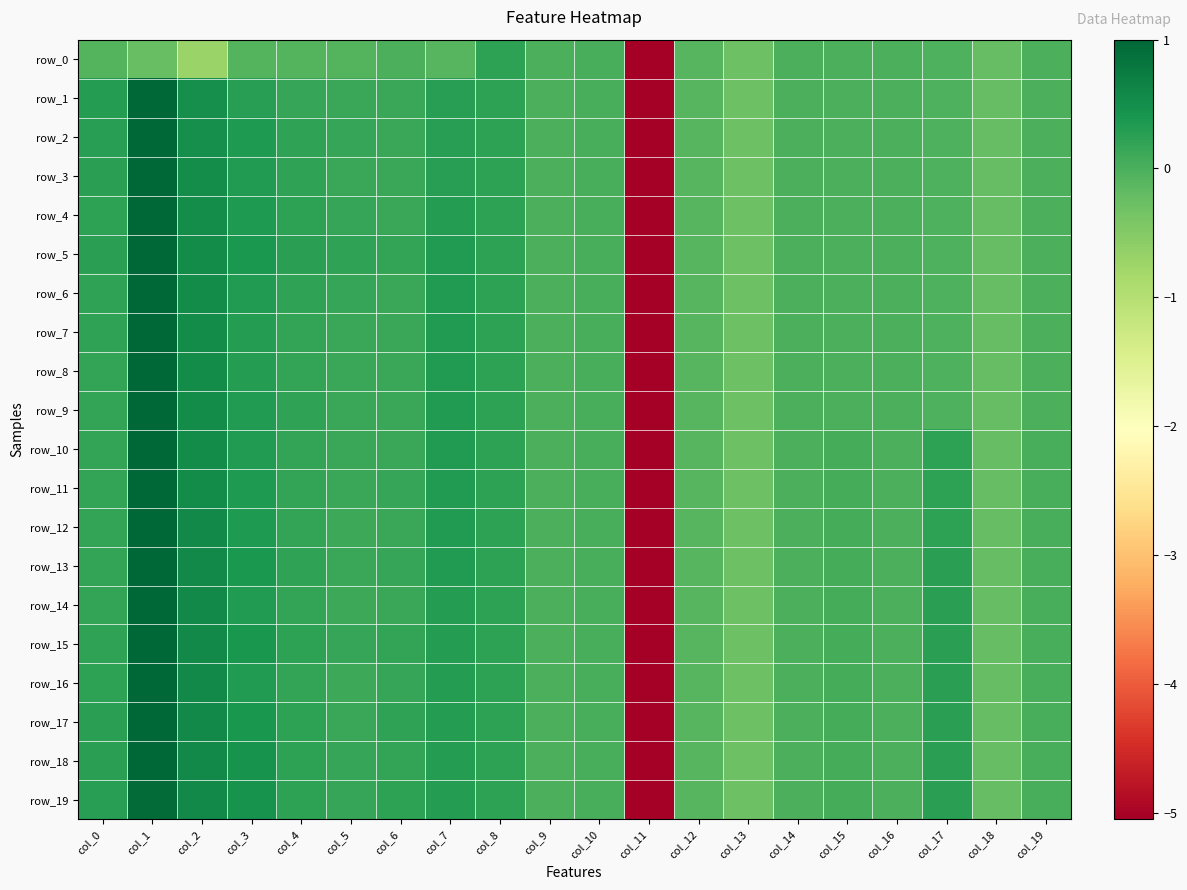

Reading right to left, extract all data points from this chart.

row_0: col_19=-0.0	col_18=-0.2	col_17=-0.0	col_16=-0.0	col_15=-0.0	col_14=-0.0	col_13=-0.3	col_12=-0.1	col_11=-5.1	col_10=0.0	col_9=0.0	col_8=0.2	col_7=-0.1	col_6=-0.0	col_5=-0.1	col_4=-0.1	col_3=-0.1	col_2=-0.7	col_1=-0.2	col_0=-0.1
row_1: col_19=-0.0	col_18=-0.2	col_17=-0.0	col_16=-0.0	col_15=-0.0	col_14=-0.0	col_13=-0.3	col_12=-0.1	col_11=-5.1	col_10=0.0	col_9=0.0	col_8=0.2	col_7=0.3	col_6=0.1	col_5=0.1	col_4=0.2	col_3=0.3	col_2=0.5	col_1=1.0	col_0=0.3
row_2: col_19=-0.0	col_18=-0.2	col_17=-0.0	col_16=-0.0	col_15=-0.0	col_14=-0.0	col_13=-0.3	col_12=-0.1	col_11=-5.1	col_10=0.0	col_9=0.0	col_8=0.2	col_7=0.3	col_6=0.1	col_5=0.2	col_4=0.2	col_3=0.4	col_2=0.5	col_1=1.0	col_0=0.3
row_3: col_19=-0.0	col_18=-0.2	col_17=-0.0	col_16=-0.0	col_15=-0.0	col_14=-0.0	col_13=-0.3	col_12=-0.1	col_11=-5.1	col_10=0.0	col_9=0.0	col_8=0.2	col_7=0.3	col_6=0.1	col_5=0.1	col_4=0.2	col_3=0.3	col_2=0.5	col_1=1.0	col_0=0.2
row_4: col_19=-0.0	col_18=-0.2	col_17=-0.0	col_16=-0.0	col_15=-0.0	col_14=-0.0	col_13=-0.3	col_12=-0.1	col_11=-5.1	col_10=0.0	col_9=0.0	col_8=0.2	col_7=0.3	col_6=0.1	col_5=0.2	col_4=0.2	col_3=0.4	col_2=0.5	col_1=1.0	col_0=0.2
row_5: col_19=-0.0	col_18=-0.2	col_17=-0.0	col_16=-0.0	col_15=-0.0	col_14=-0.0	col_13=-0.3	col_12=-0.1	col_11=-5.1	col_10=0.0	col_9=0.0	col_8=0.2	col_7=0.3	col_6=0.2	col_5=0.2	col_4=0.3	col_3=0.4	col_2=0.5	col_1=1.0	col_0=0.3
row_6: col_19=-0.0	col_18=-0.2	col_17=-0.0	col_16=-0.0	col_15=-0.0	col_14=-0.0	col_13=-0.3	col_12=-0.1	col_11=-5.1	col_10=0.0	col_9=0.0	col_8=0.2	col_7=0.3	col_6=0.1	col_5=0.1	col_4=0.2	col_3=0.3	col_2=0.5	col_1=1.0	col_0=0.2
row_7: col_19=-0.0	col_18=-0.2	col_17=-0.0	col_16=-0.0	col_15=-0.0	col_14=-0.0	col_13=-0.3	col_12=-0.1	col_11=-5.1	col_10=0.0	col_9=0.0	col_8=0.2	col_7=0.3	col_6=0.1	col_5=0.1	col_4=0.2	col_3=0.3	col_2=0.5	col_1=1.0	col_0=0.2
row_8: col_19=-0.0	col_18=-0.2	col_17=-0.0	col_16=-0.0	col_15=-0.0	col_14=-0.0	col_13=-0.3	col_12=-0.1	col_11=-5.1	col_10=0.0	col_9=0.0	col_8=0.2	col_7=0.3	col_6=0.1	col_5=0.1	col_4=0.2	col_3=0.3	col_2=0.5	col_1=1.0	col_0=0.2
row_9: col_19=-0.0	col_18=-0.2	col_17=-0.0	col_16=-0.0	col_15=-0.0	col_14=-0.0	col_13=-0.3	col_12=-0.1	col_11=-5.1	col_10=0.0	col_9=0.0	col_8=0.2	col_7=0.3	col_6=0.1	col_5=0.1	col_4=0.2	col_3=0.3	col_2=0.5	col_1=1.0	col_0=0.2
row_10: col_19=0.0	col_18=-0.2	col_17=0.2	col_16=-0.0	col_15=0.0	col_14=-0.0	col_13=-0.3	col_12=-0.1	col_11=-5.1	col_10=0.0	col_9=0.0	col_8=0.2	col_7=0.3	col_6=0.1	col_5=0.1	col_4=0.2	col_3=0.3	col_2=0.5	col_1=1.0	col_0=0.2
row_11: col_19=0.0	col_18=-0.2	col_17=0.2	col_16=-0.0	col_15=0.0	col_14=-0.0	col_13=-0.3	col_12=-0.1	col_11=-5.1	col_10=0.0	col_9=0.0	col_8=0.2	col_7=0.3	col_6=0.2	col_5=0.1	col_4=0.2	col_3=0.3	col_2=0.5	col_1=1.0	col_0=0.2
row_12: col_19=0.0	col_18=-0.2	col_17=0.2	col_16=-0.0	col_15=0.0	col_14=-0.0	col_13=-0.3	col_12=-0.1	col_11=-5.1	col_10=0.0	col_9=0.0	col_8=0.2	col_7=0.3	col_6=0.1	col_5=0.1	col_4=0.2	col_3=0.3	col_2=0.6	col_1=1.0	col_0=0.2
row_13: col_19=0.0	col_18=-0.2	col_17=0.2	col_16=-0.0	col_15=0.0	col_14=-0.0	col_13=-0.3	col_12=-0.1	col_11=-5.1	col_10=0.0	col_9=0.0	col_8=0.2	col_7=0.3	col_6=0.2	col_5=0.1	col_4=0.2	col_3=0.4	col_2=0.6	col_1=1.0	col_0=0.2
row_14: col_19=0.0	col_18=-0.2	col_17=0.2	col_16=-0.0	col_15=0.0	col_14=-0.0	col_13=-0.3	col_12=-0.1	col_11=-5.1	col_10=0.0	col_9=0.0	col_8=0.2	col_7=0.3	col_6=0.1	col_5=0.1	col_4=0.2	col_3=0.3	col_2=0.6	col_1=1.0	col_0=0.2
row_15: col_19=0.0	col_18=-0.2	col_17=0.2	col_16=-0.0	col_15=0.0	col_14=-0.0	col_13=-0.3	col_12=-0.1	col_11=-5.1	col_10=0.0	col_9=0.0	col_8=0.2	col_7=0.3	col_6=0.2	col_5=0.2	col_4=0.2	col_3=0.4	col_2=0.6	col_1=1.0	col_0=0.2
row_16: col_19=0.0	col_18=-0.2	col_17=0.2	col_16=-0.0	col_15=0.0	col_14=-0.0	col_13=-0.3	col_12=-0.1	col_11=-5.1	col_10=0.0	col_9=0.0	col_8=0.2	col_7=0.3	col_6=0.2	col_5=0.1	col_4=0.2	col_3=0.3	col_2=0.6	col_1=1.0	col_0=0.2
row_17: col_19=0.0	col_18=-0.2	col_17=0.3	col_16=-0.0	col_15=0.0	col_14=-0.0	col_13=-0.3	col_12=-0.1	col_11=-5.1	col_10=0.0	col_9=0.0	col_8=0.2	col_7=0.3	col_6=0.2	col_5=0.1	col_4=0.2	col_3=0.4	col_2=0.6	col_1=1.0	col_0=0.3
row_18: col_19=0.0	col_18=-0.2	col_17=0.3	col_16=-0.0	col_15=0.0	col_14=-0.0	col_13=-0.3	col_12=-0.1	col_11=-5.1	col_10=0.0	col_9=0.0	col_8=0.2	col_7=0.3	col_6=0.2	col_5=0.2	col_4=0.2	col_3=0.4	col_2=0.6	col_1=1.0	col_0=0.2
row_19: col_19=0.0	col_18=-0.2	col_17=0.3	col_16=-0.0	col_15=0.0	col_14=-0.0	col_13=-0.3	col_12=-0.1	col_11=-5.1	col_10=0.0	col_9=0.0	col_8=0.2	col_7=0.3	col_6=0.2	col_5=0.2	col_4=0.2	col_3=0.4	col_2=0.6	col_1=1.0	col_0=0.3